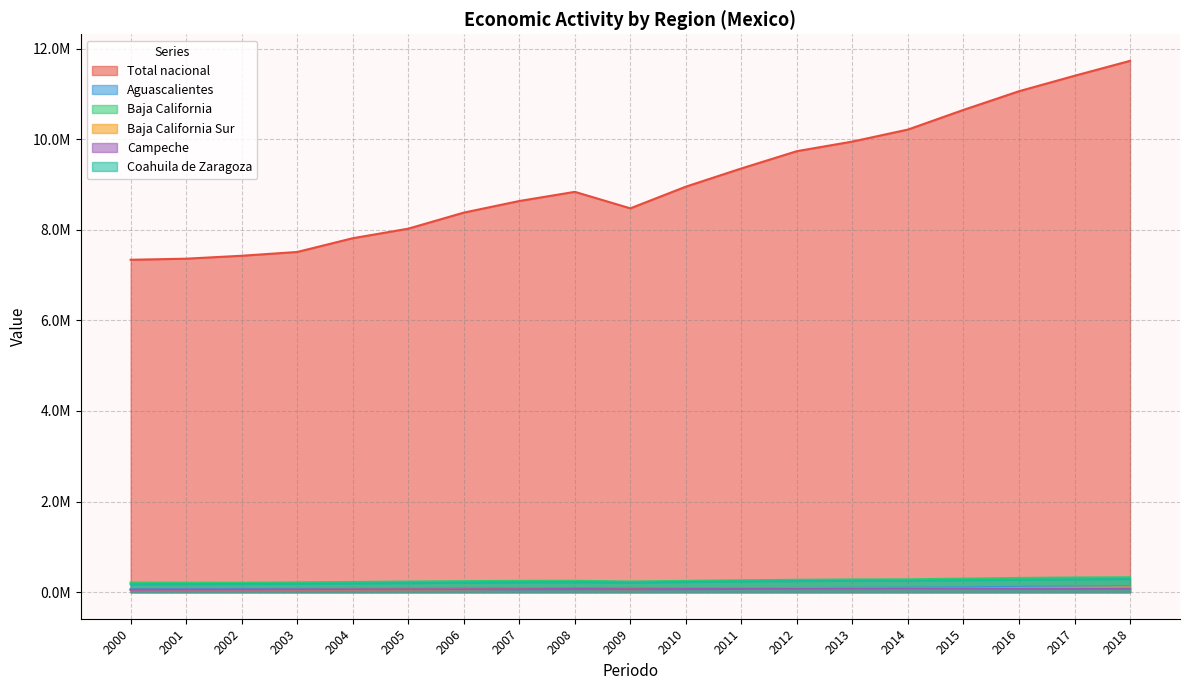

Reading right to left, extract all data points from this chart.

Total nacional: 11727948.3	11398347.0	11057381.1	10645369.4	10211308.6	9946401.7	9734567.1	9352965.3	8951187.4	8472404.2	8836558.1	8634174.1	8377968.0	8023613.2	7812780.8	7509114.9	7425741.0	7361070.4	7337041.3
Aguascalientes: 129850.5	125107.5	118790.5	106388.4	100790.0	95952.8	93741.4	89681.6	85021.9	81328.9	86381.5	83333.2	79307.6	76438.1	74816.3	72009.6	70391.8	67079.2	64818.7
Baja California: 328181.7	323581.8	314300.5	298628.3	283213.0	280937.8	273059.9	262669.6	249238.0	235825.3	251116.7	249761.8	243139.7	234497.6	225355.7	216751.9	208352.1	208348.3	211491.5
Baja California Sur: 104199.4	97221.9	92483.0	86716.6	81622.3	80983.2	81161.2	76989.8	73218.2	67399.4	70766.8	71244.1	65320.9	60419.8	54964.7	50911.6	48244.4	48194.2	47824.6
Campeche: 76738.9	74908.2	75998.6	79308.1	78499.6	76072.8	74425.5	71980.9	68170.8	65585.8	68581.1	65862.7	64870.1	62625.8	60183.2	57163.7	54736.6	54367.4	52970.1
Coahuila de Zaragoza: 289902.1	281517.0	270125.2	261396.6	250895.0	248576.1	244957.1	235159.6	223594.4	207872.1	218850.7	215162.7	207867.2	198737.5	191642.9	183688.0	180000.7	174404.2	173576.4